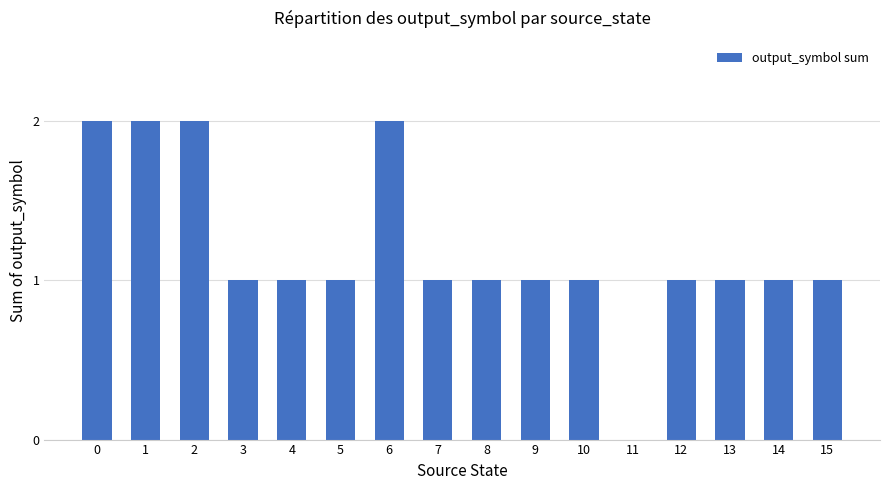

What is the maximum value shown in the chart?

2